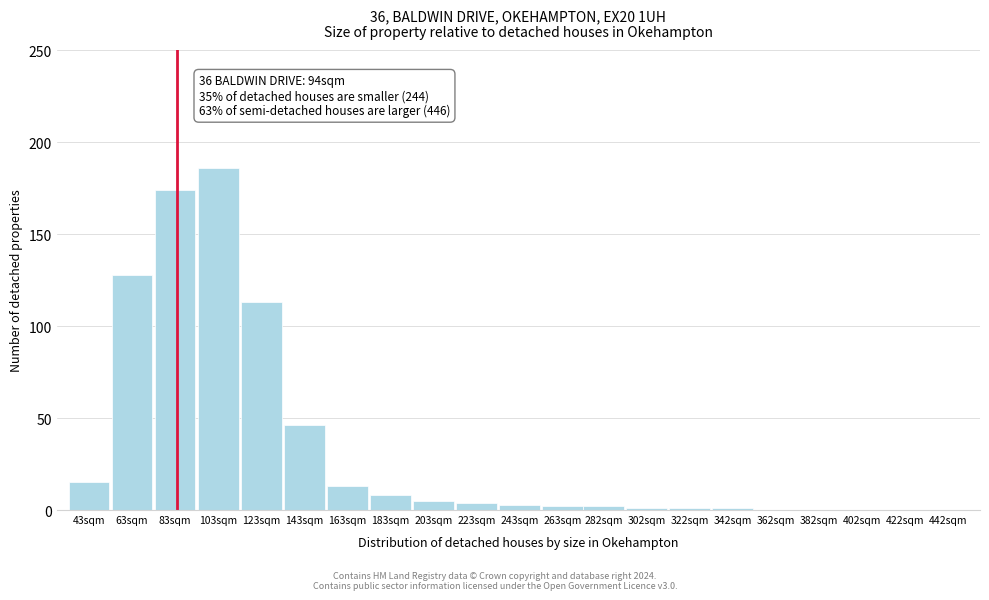

Reading left to right, list all the values displayed in this chart.

43sqm=15	63sqm=128	83sqm=174	103sqm=186	123sqm=113	143sqm=46	163sqm=13	183sqm=8	203sqm=5	223sqm=4	243sqm=3	263sqm=2	282sqm=2	302sqm=1	322sqm=1	342sqm=1	362sqm=0	382sqm=0	402sqm=0	422sqm=0